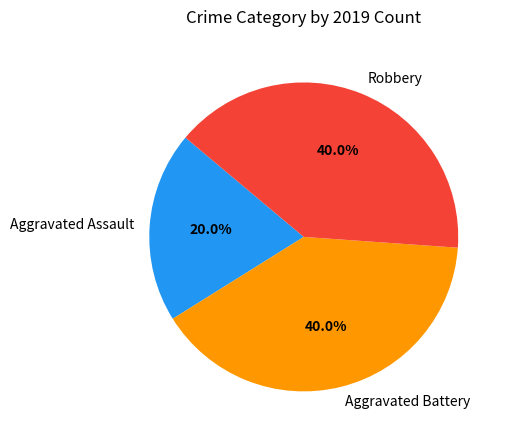

Which category has the smallest portion of the pie?

Aggravated Assault